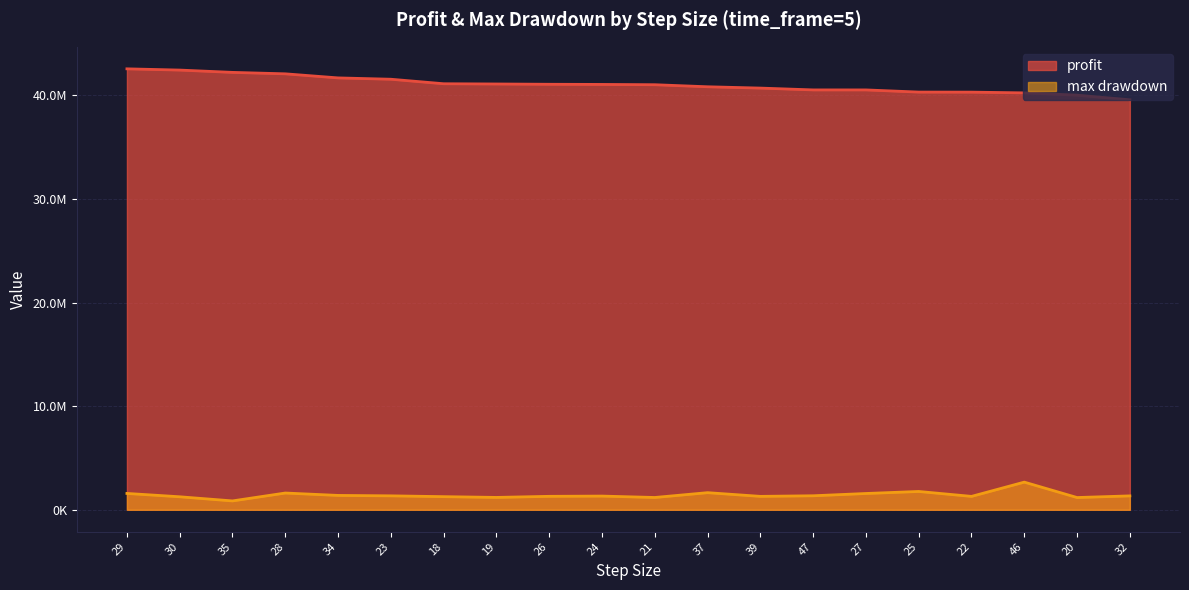

Between 35 and 46, which series saw the biggest shift?

profit